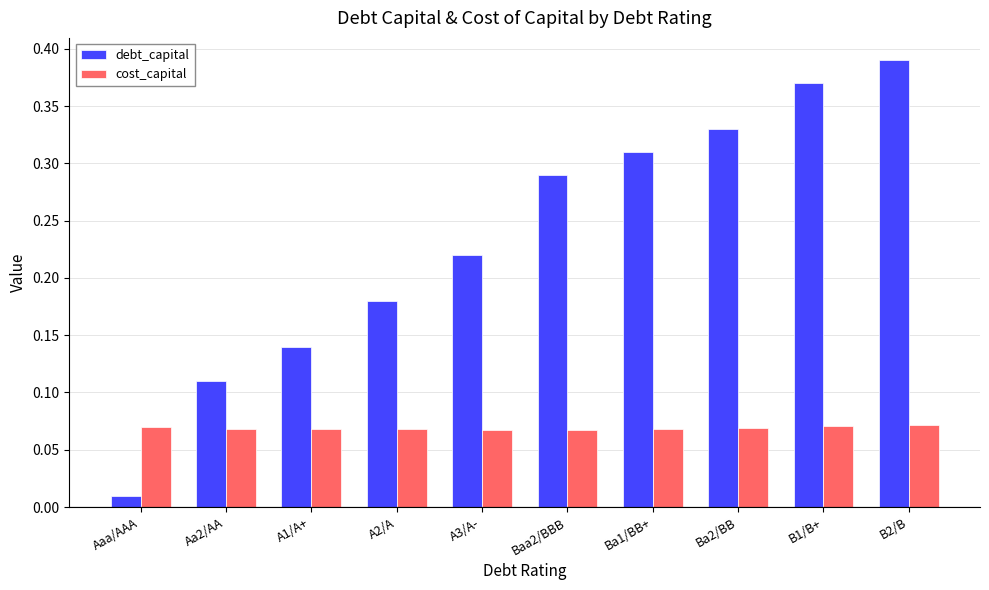

Is it true that debt_capital equals 0.1 at Baa2/BBB?

False